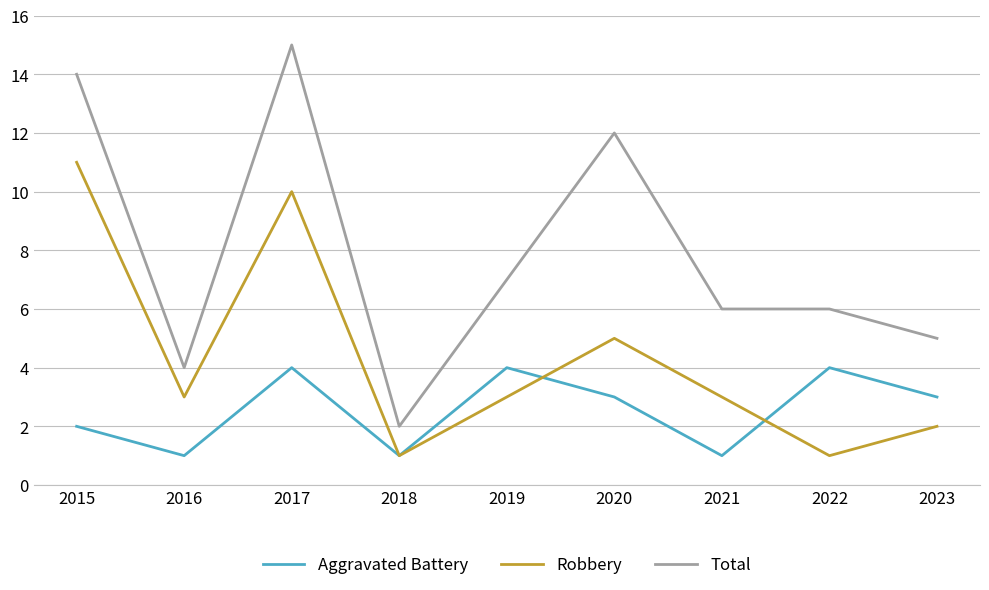

What is the total value across all series at 2021?

10